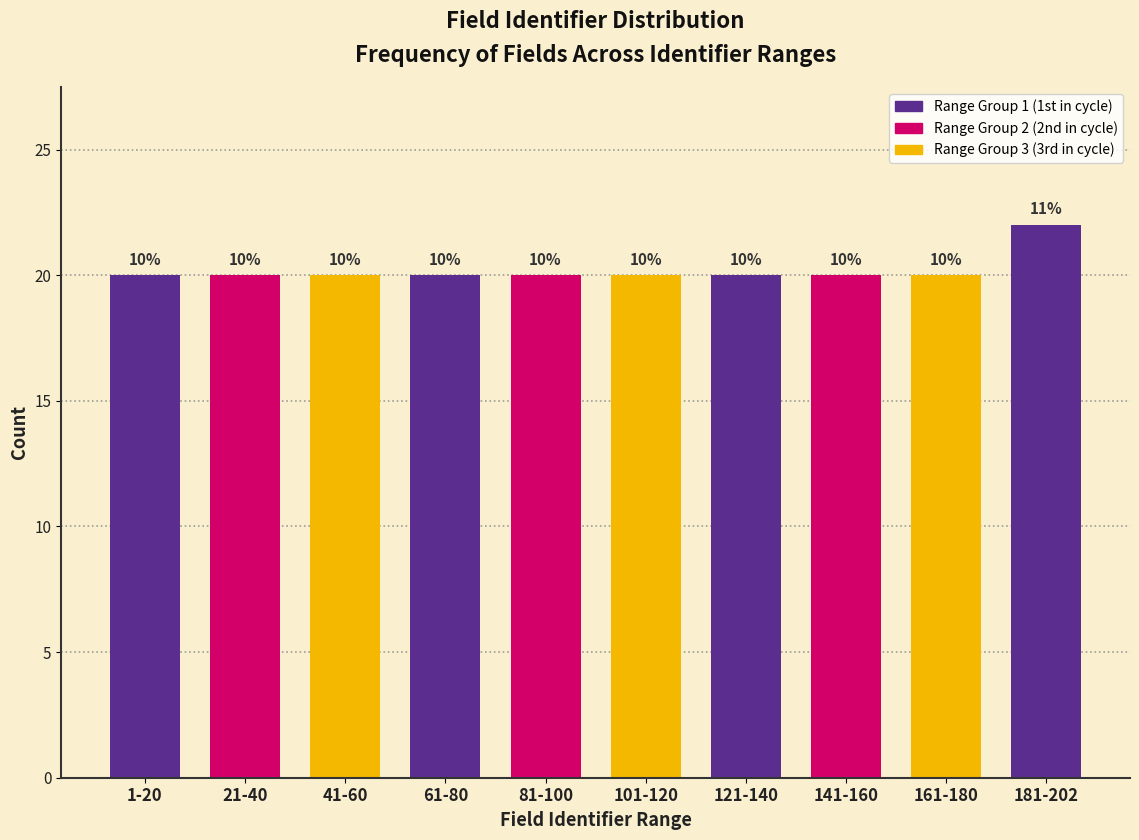

Are the bars horizontal?

No